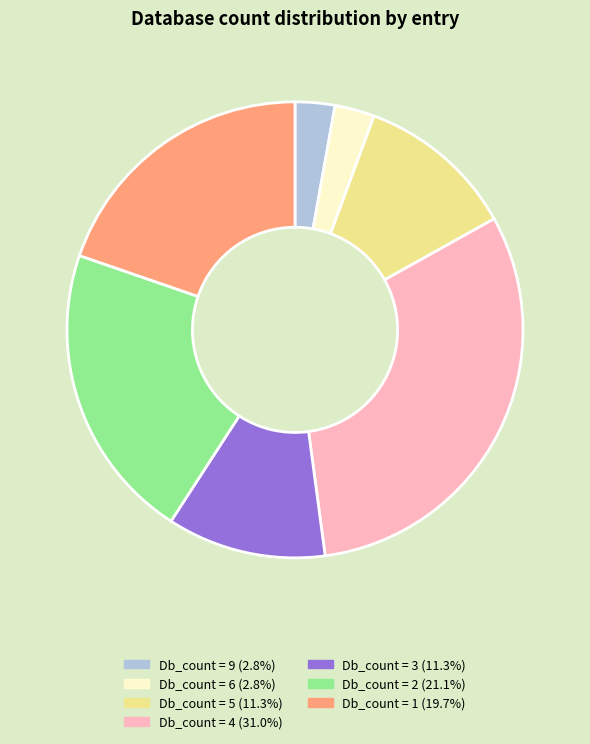

Is there any slice that represents more than half of the pie?

No